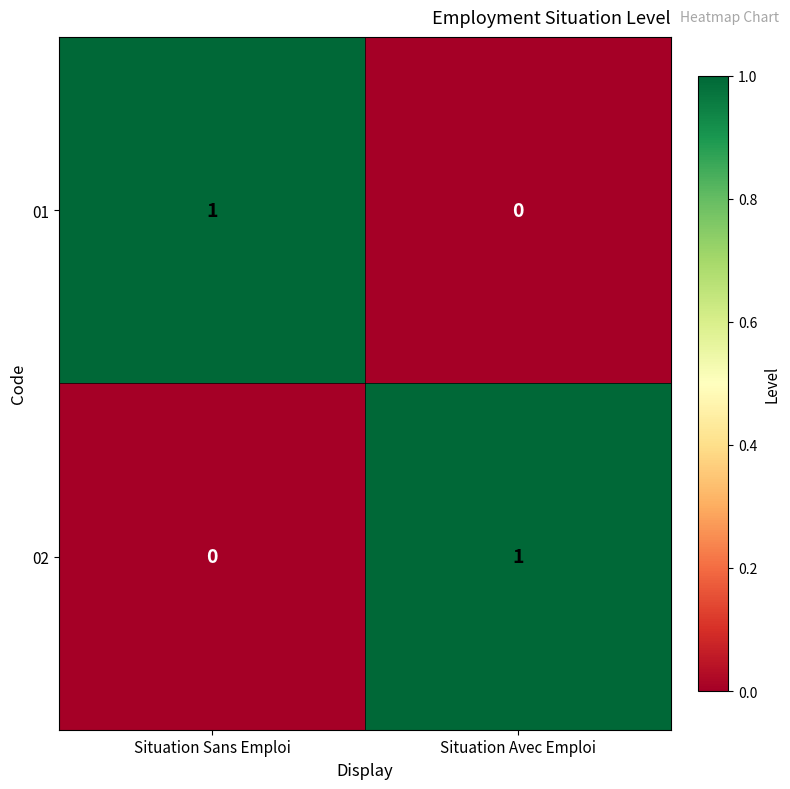

The 02 series shows 0 at Situation Avec Emploi. True or false?

False